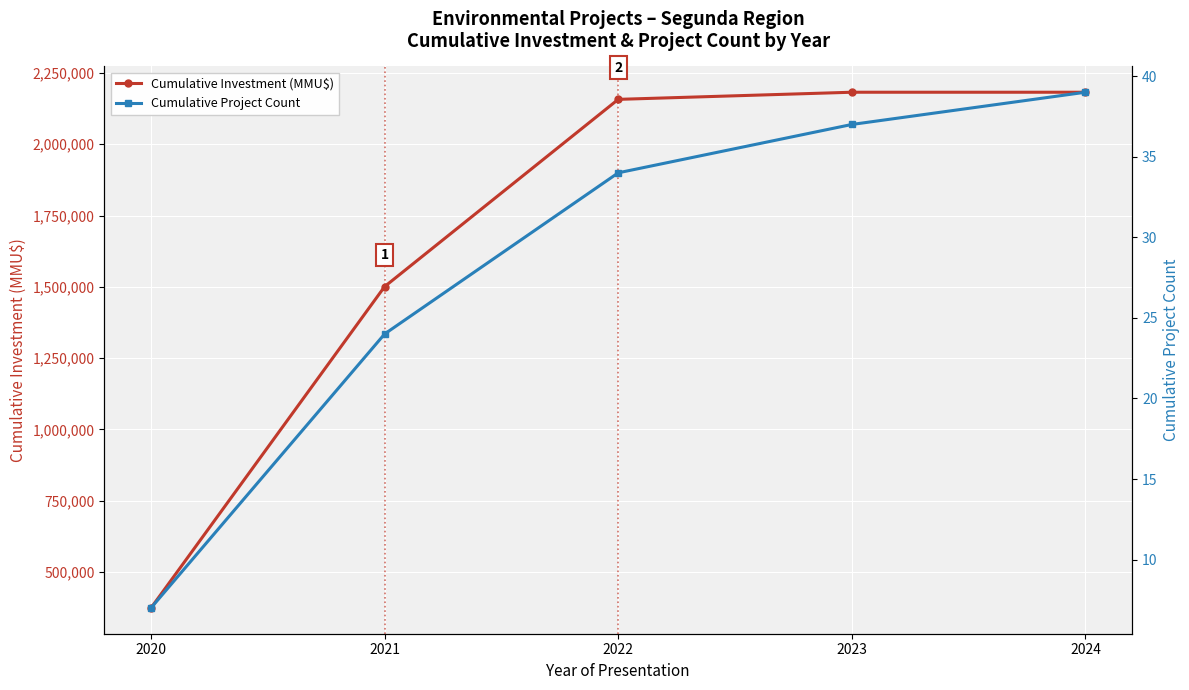

True or false: Cumulative Project Count and Cumulative Investment (MMU$) cross at least once.

False